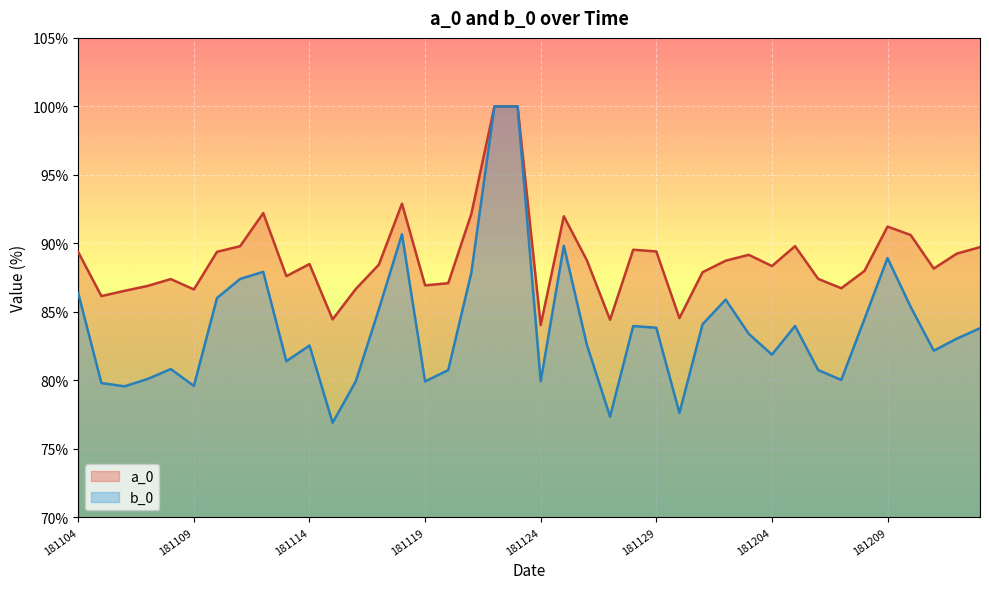

Between 20181127 and 20181128, which series saw the biggest shift?

b_0